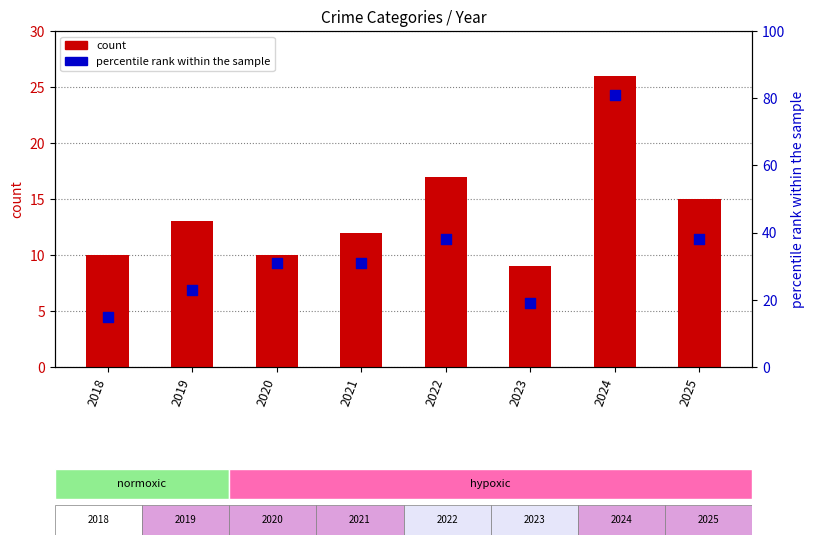

Which series contains the lowest Y value?

count